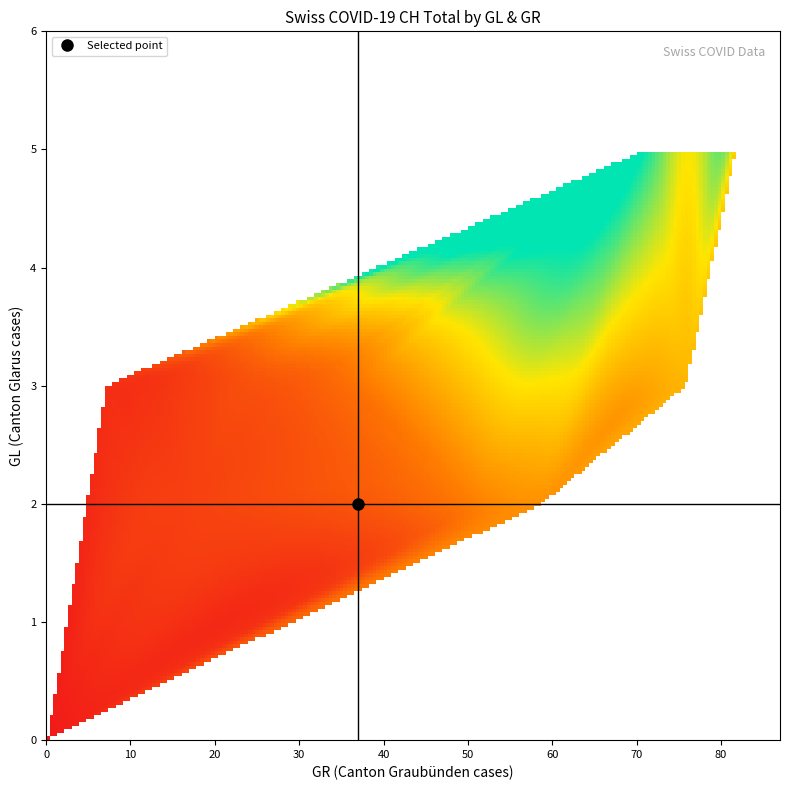

Is the value of gl_values at 32 greater than the value of gr_values at 30?

No